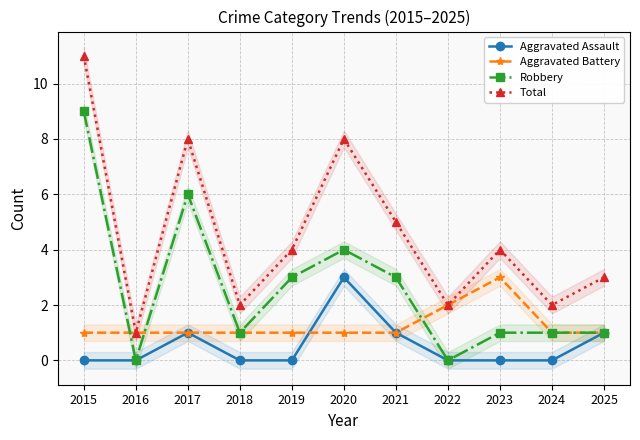

Rank the categories by Total value from lowest to highest.

2016, 2018, 2022, 2024, 2025, 2019, 2023, 2021, 2017, 2020, 2015